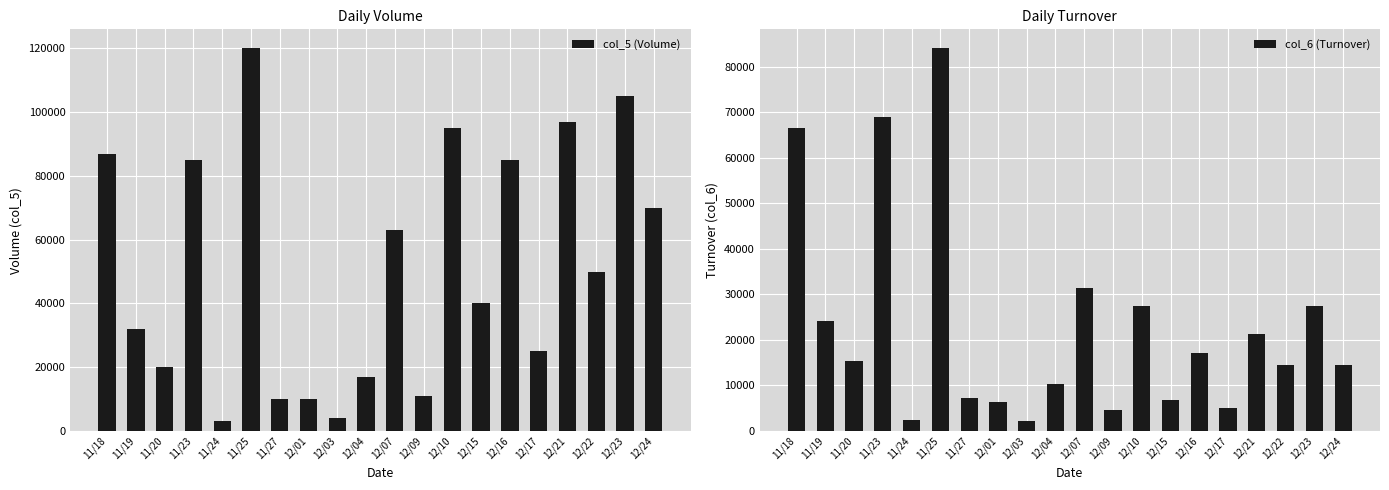

How many data points does each series have?

20